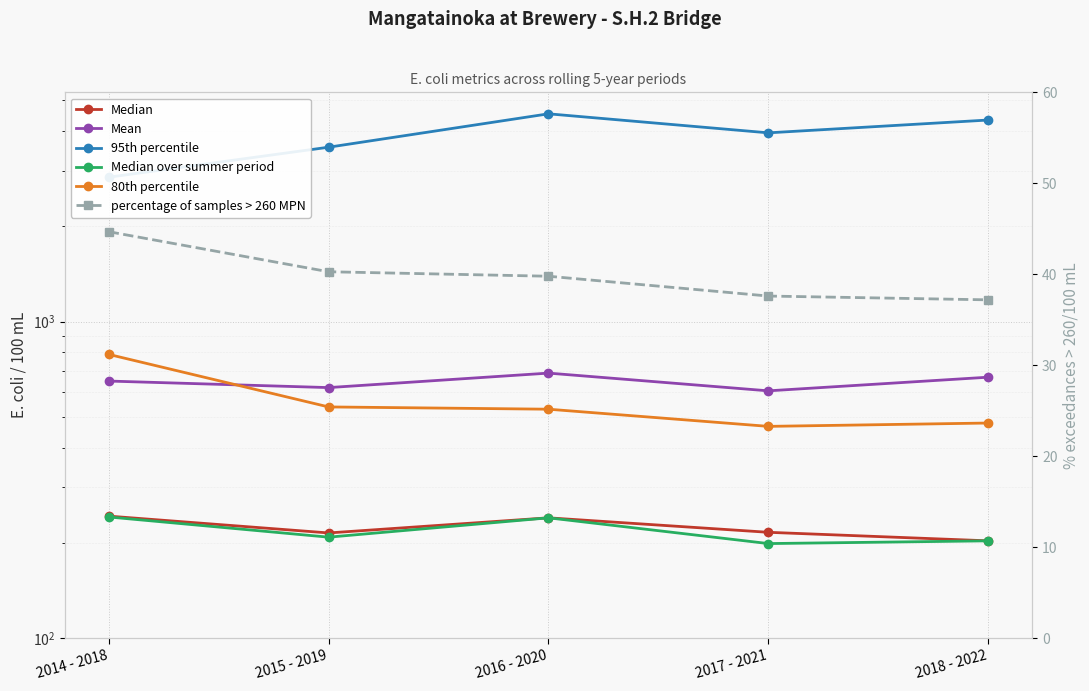

Reading left to right, what are all the values shown in this chart?

Median: 243.0	215.0	240.0	216.0	203.0
Mean: 649.1	618.9	687.7	604.5	667.6
95th percentile: 2859.5	3557.0	4535.0	3949.0	4335.0
Median over summer period: 241.5	208.5	240.0	199.0	203.0
80th percentile: 788.0	537.7	528.9	466.8	478.3
percentage of samples > 260 MPN: 44.7	40.3	39.8	37.6	37.2